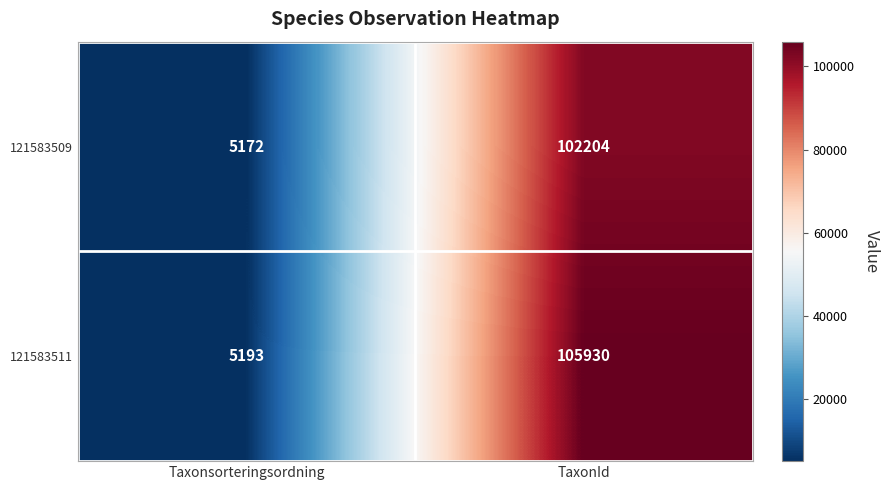

At which category is the sum across all series the highest?

TaxonId